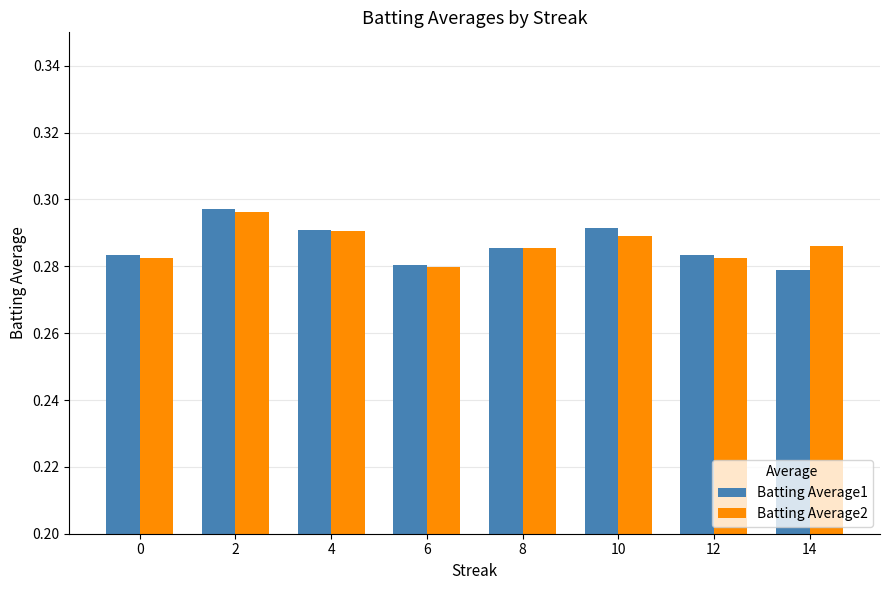

Are the bars grouped side by side (vs. stacked)?

Yes